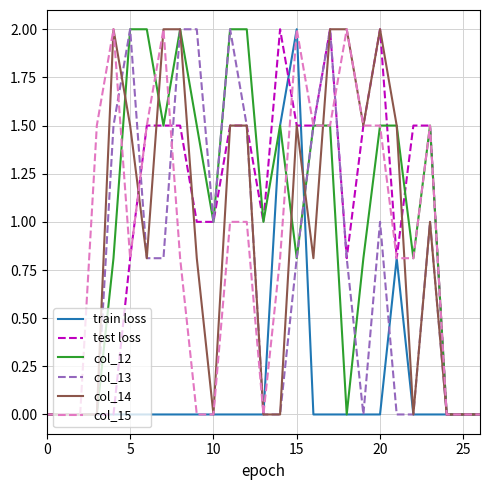

What is the maximum value for train loss?

2.0